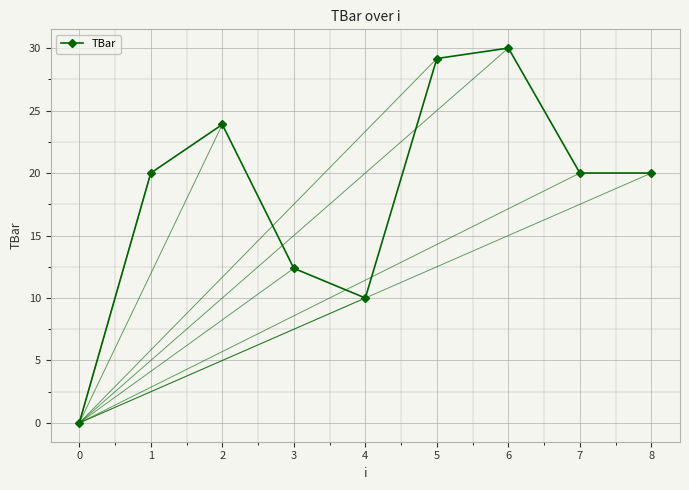

What is the value of the 6th point from the left?

29.2